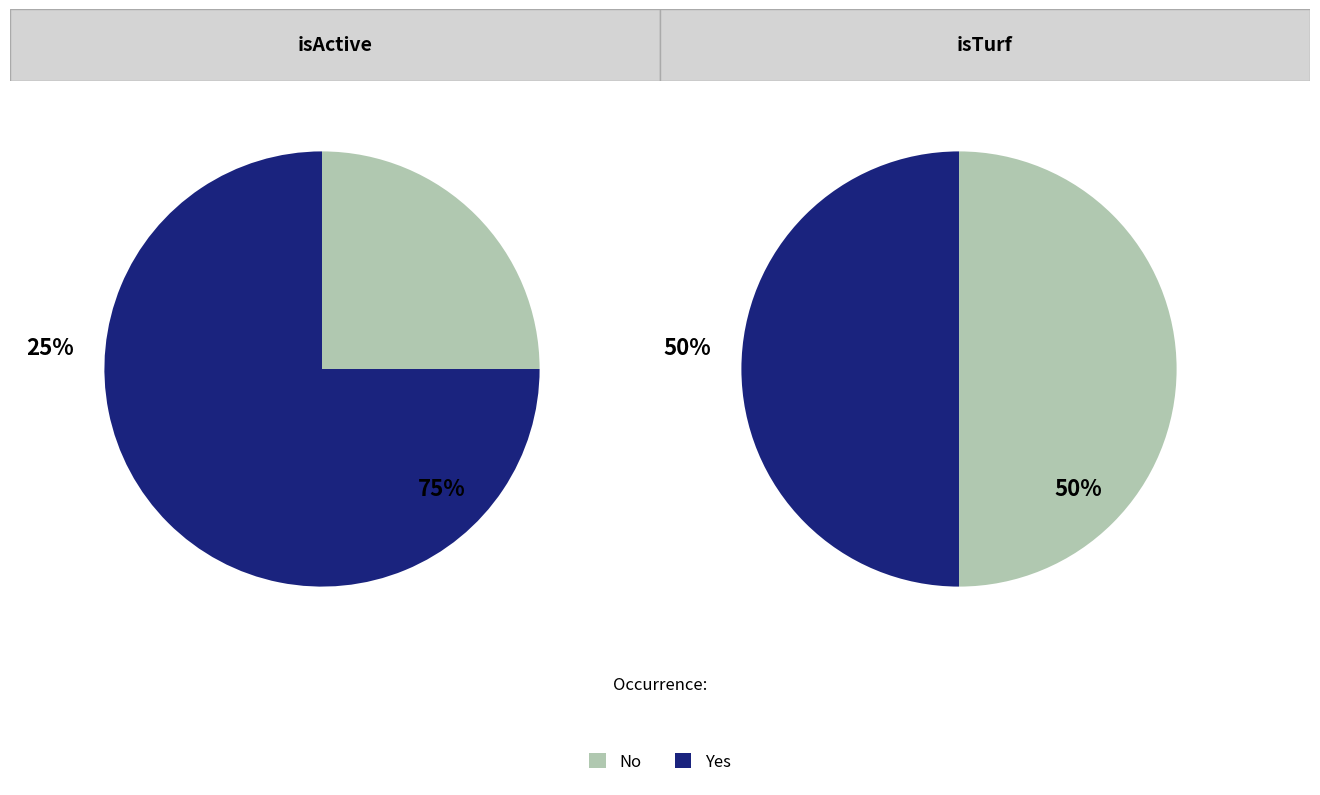

Which series changed the most between 1 and 2?

isActive